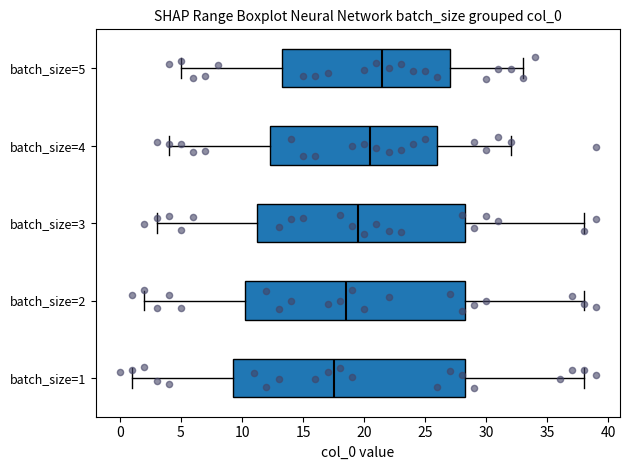

Where is the left edge of the box for batch_size=2 on the x-axis? The values are not printed on the chart, so give them approximately, as read against the axis.

10.5